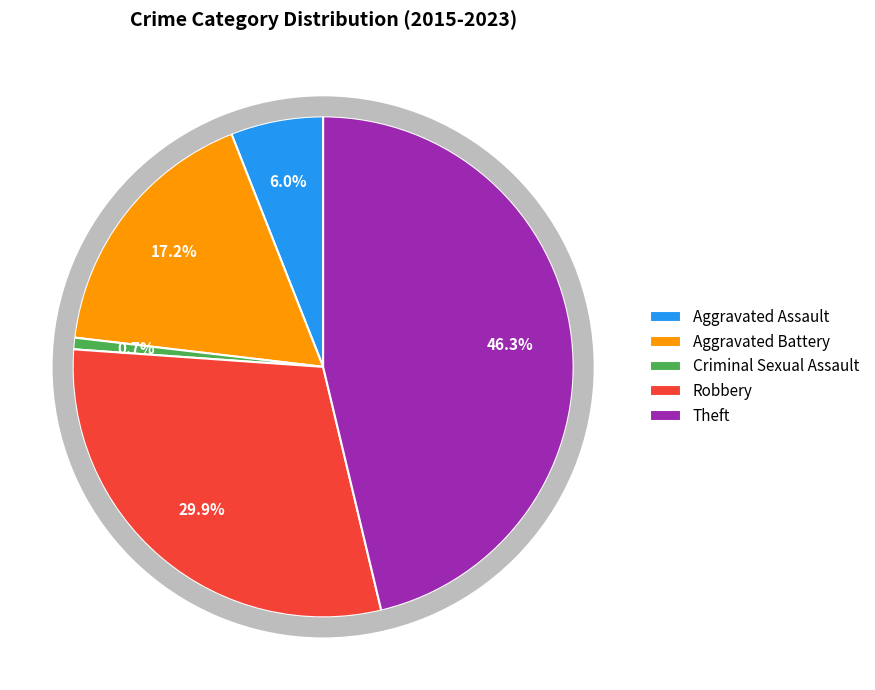

Which has a higher value, Theft or Aggravated Assault?

Theft